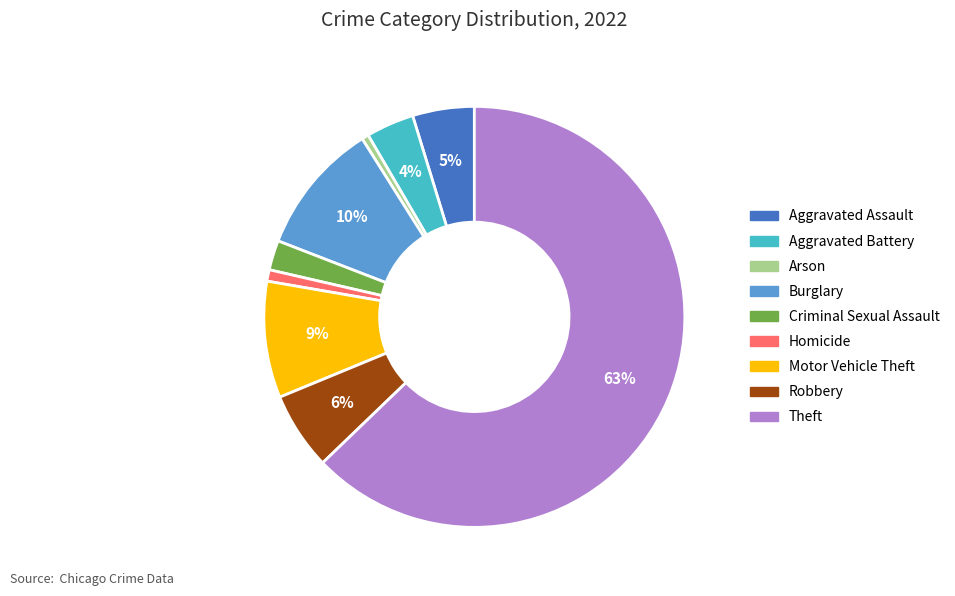

True or false: Motor Vehicle Theft accounts for 9% of the total.

True